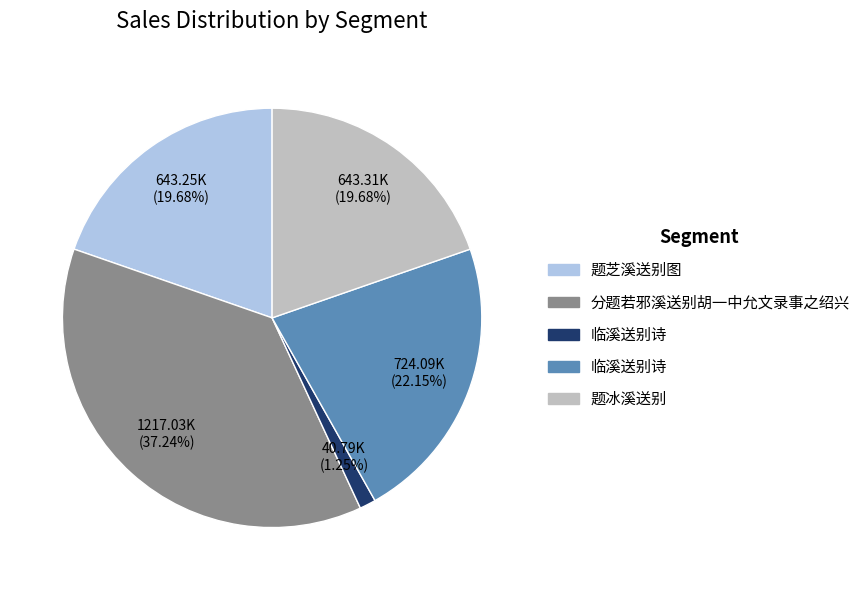

Is there a majority slice in this chart?

No